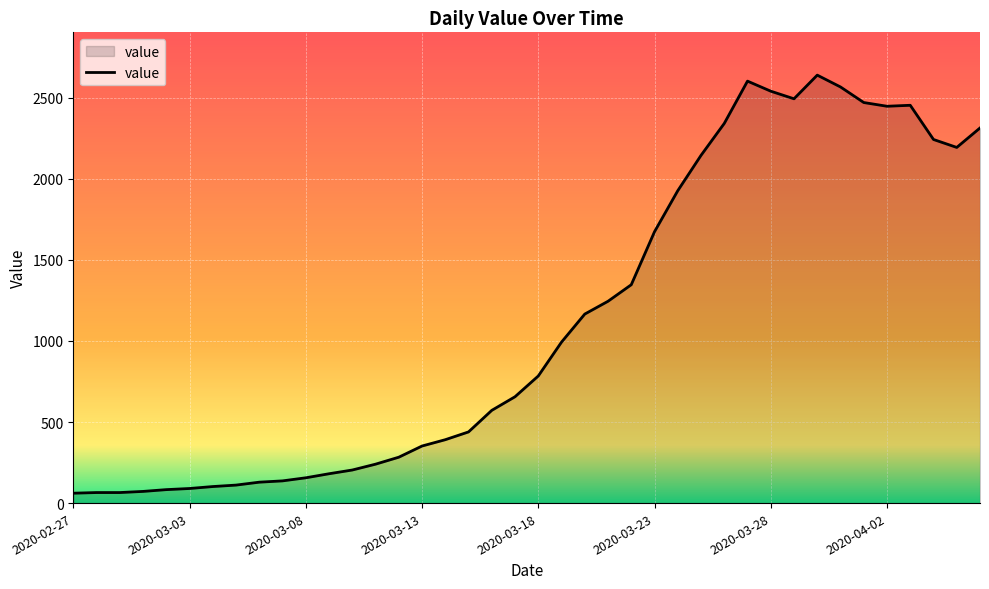

How many lines are shown in the chart?

1